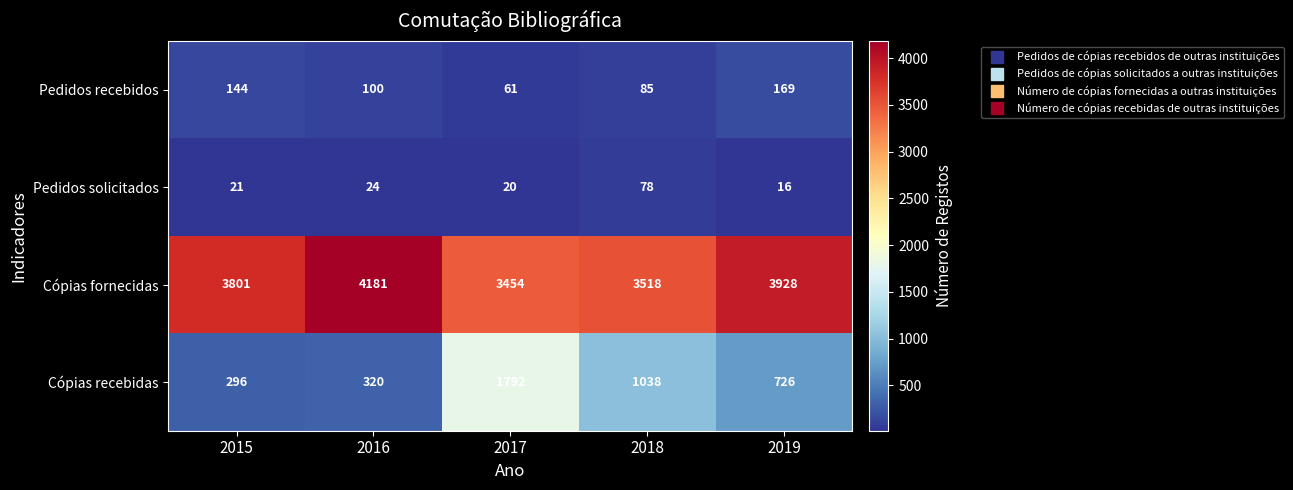

List the series in order of their peak value, highest first.

Cópias fornecidas, Cópias recebidas, Pedidos recebidos, Pedidos solicitados